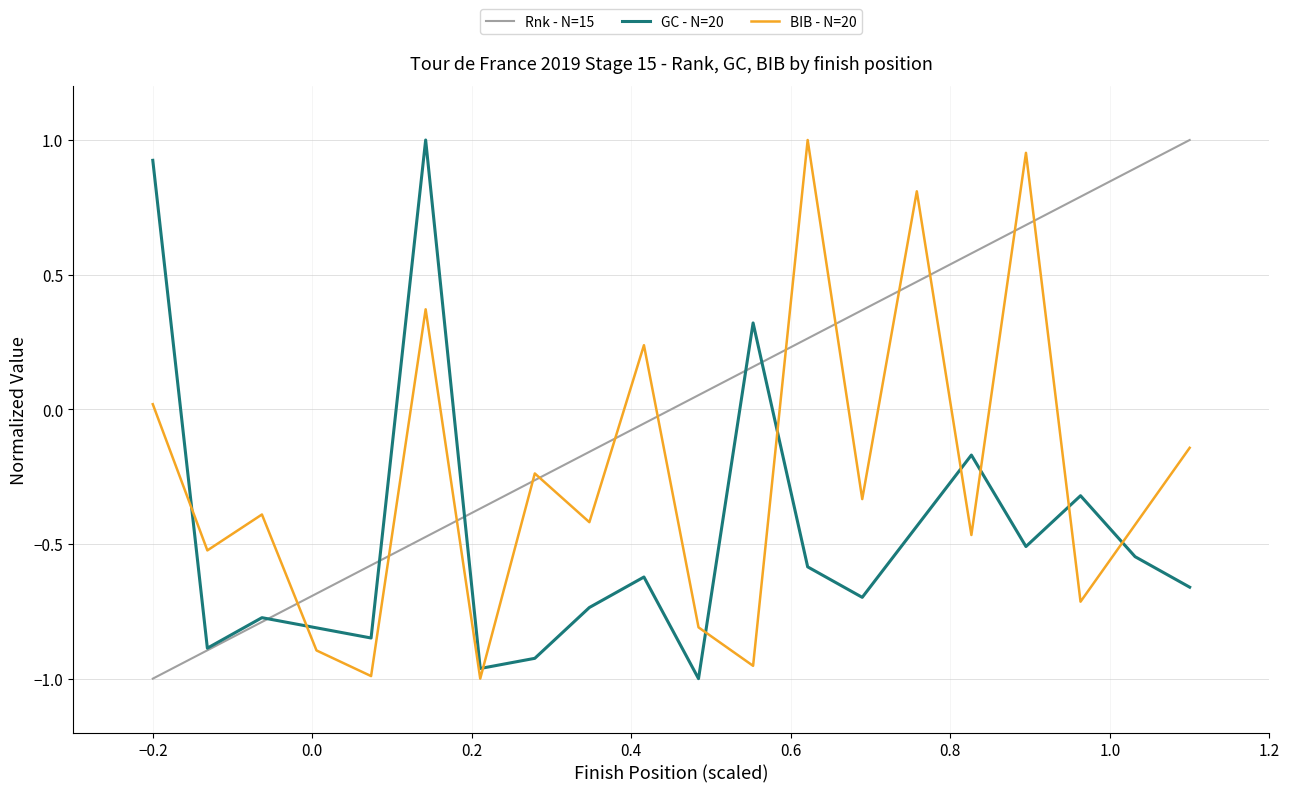

After their last crossing, which series has the higher values: BIB - N=20 or Rnk - N=15?

Rnk - N=15